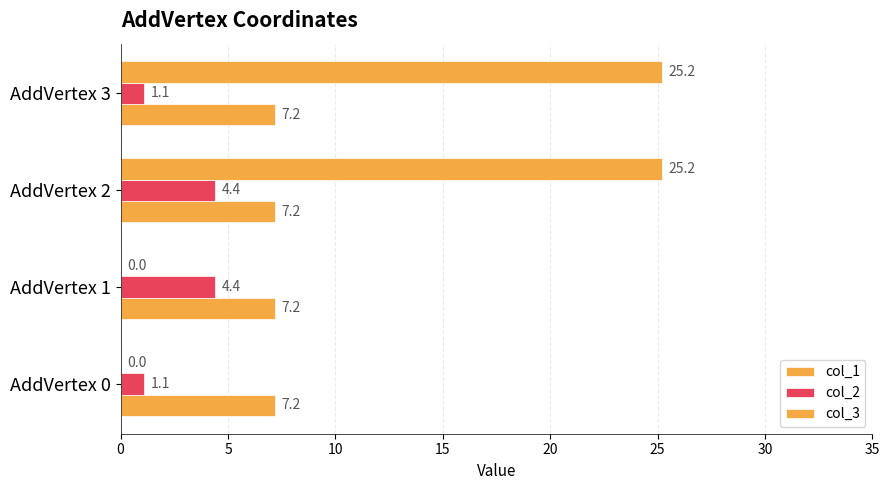

Count the number of data series in this chart.

3